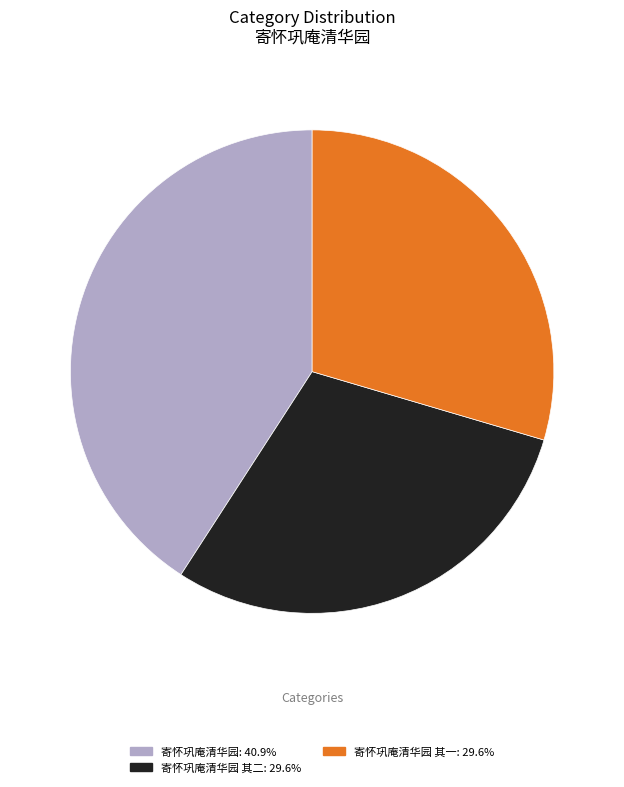

Is there a majority slice in this chart?

No